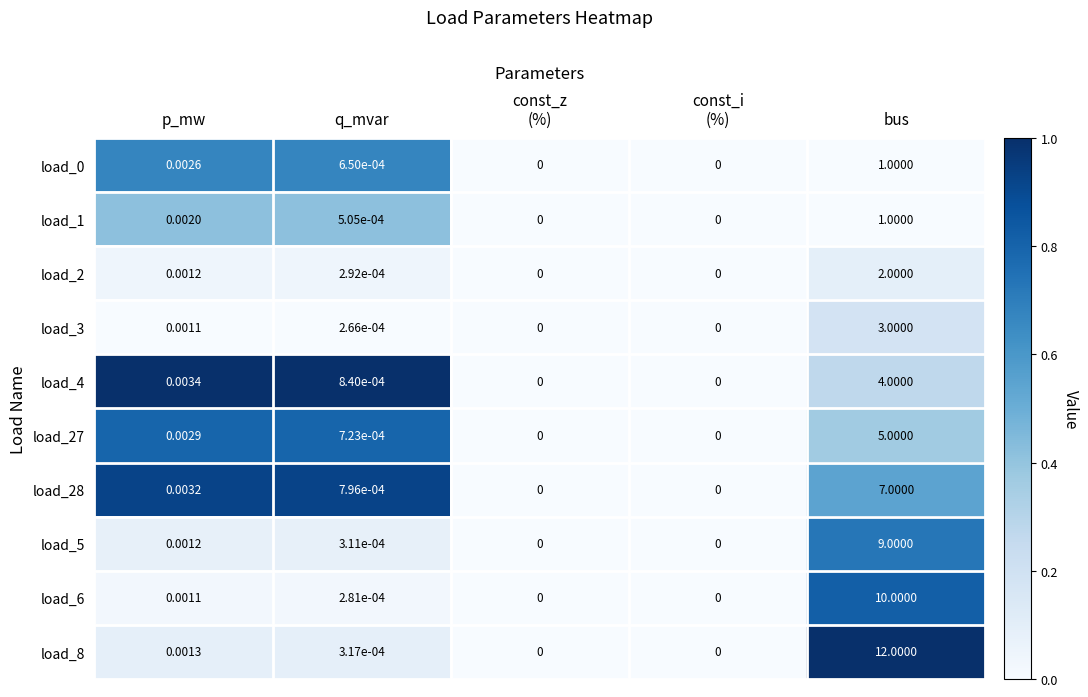

At which category is the sum across all series the highest?

bus